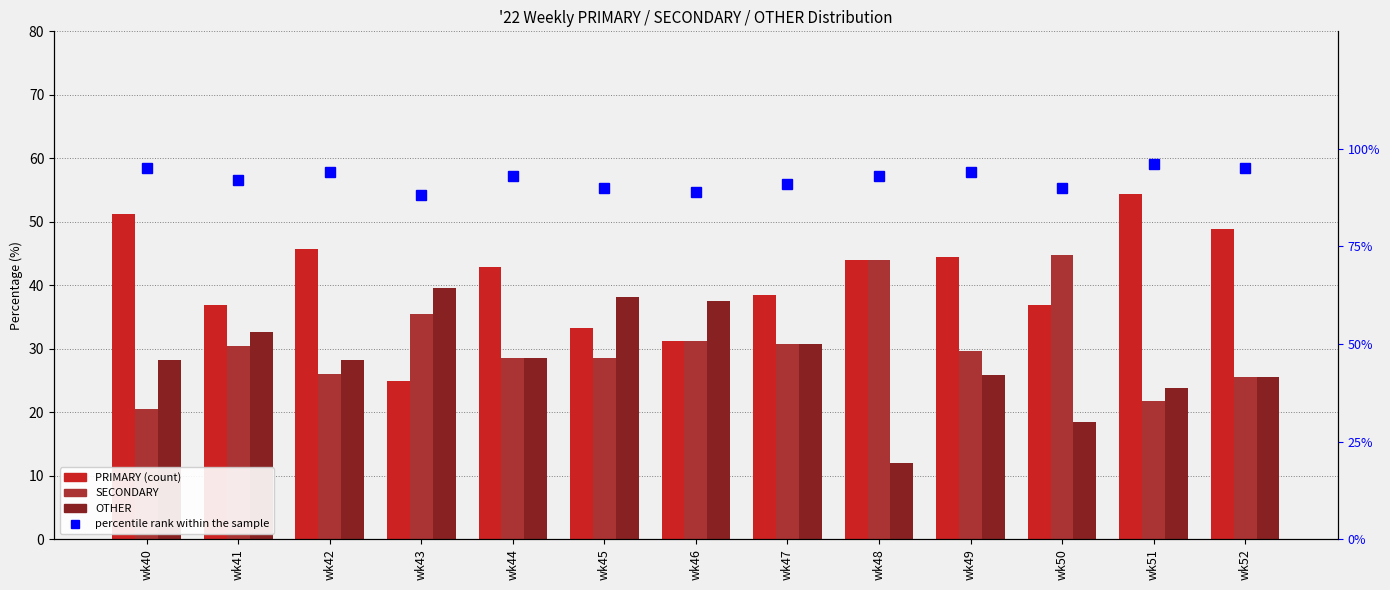

Which category has the lowest value in the percentile rank within the sample series?

wk43